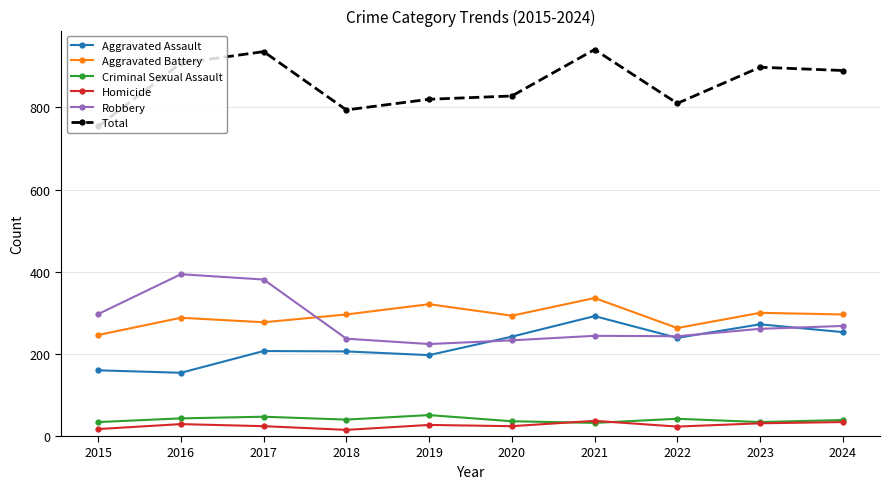

What is the average value of the Aggravated Battery series?

292